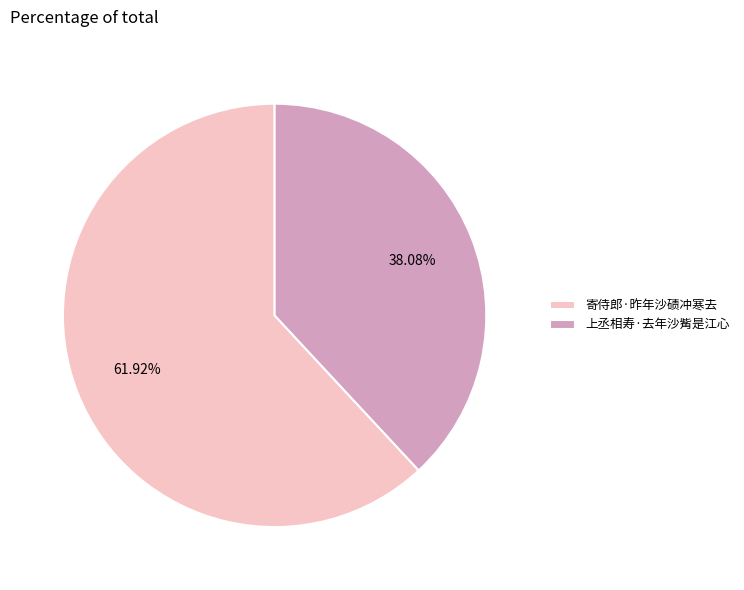

Approximately how many times larger is the value at 上丞相寿·去年沙觜是江心 compared to 寄侍郎·昨年沙碛冲寒去?

0.6